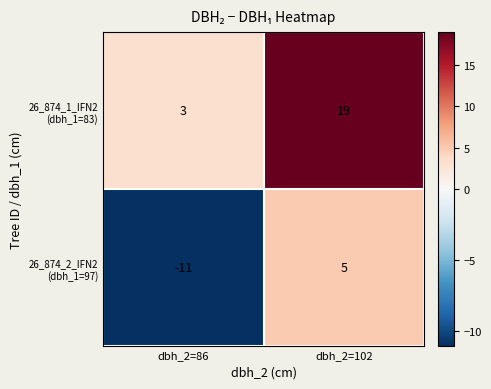

What is the difference between the highest and lowest values at dbh_2=86?

14